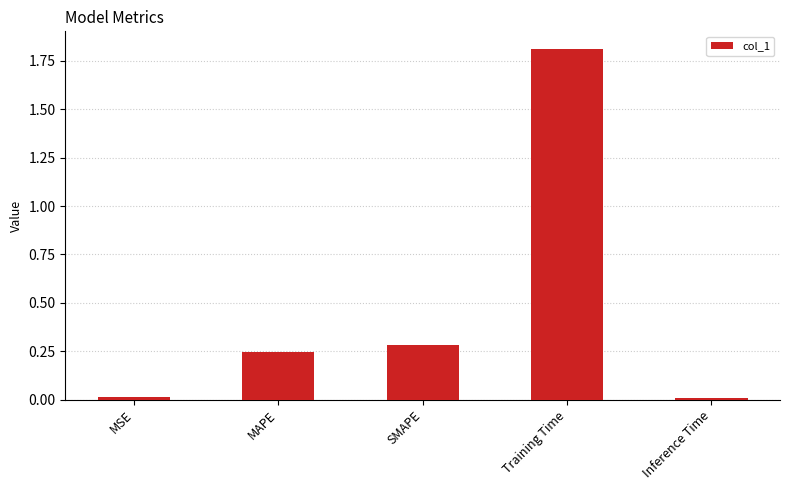

Are the bars horizontal?

No